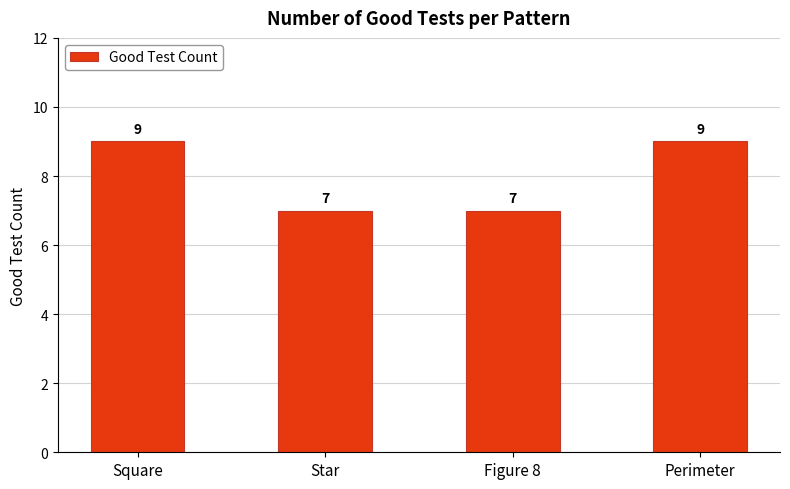

What is the average value?

8